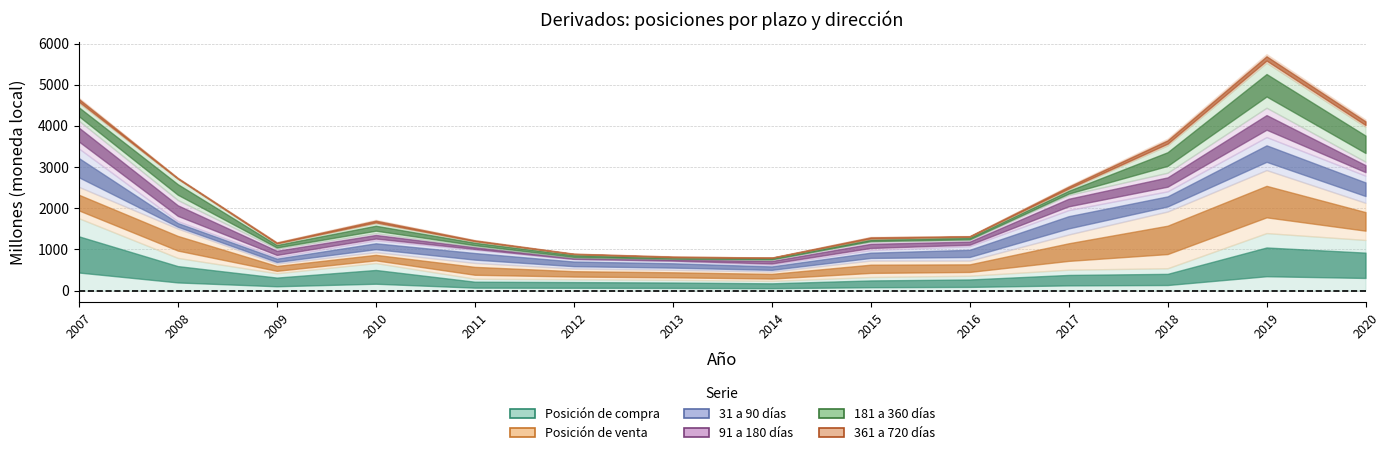

Which has a higher value, 2016 or 2011?

2016